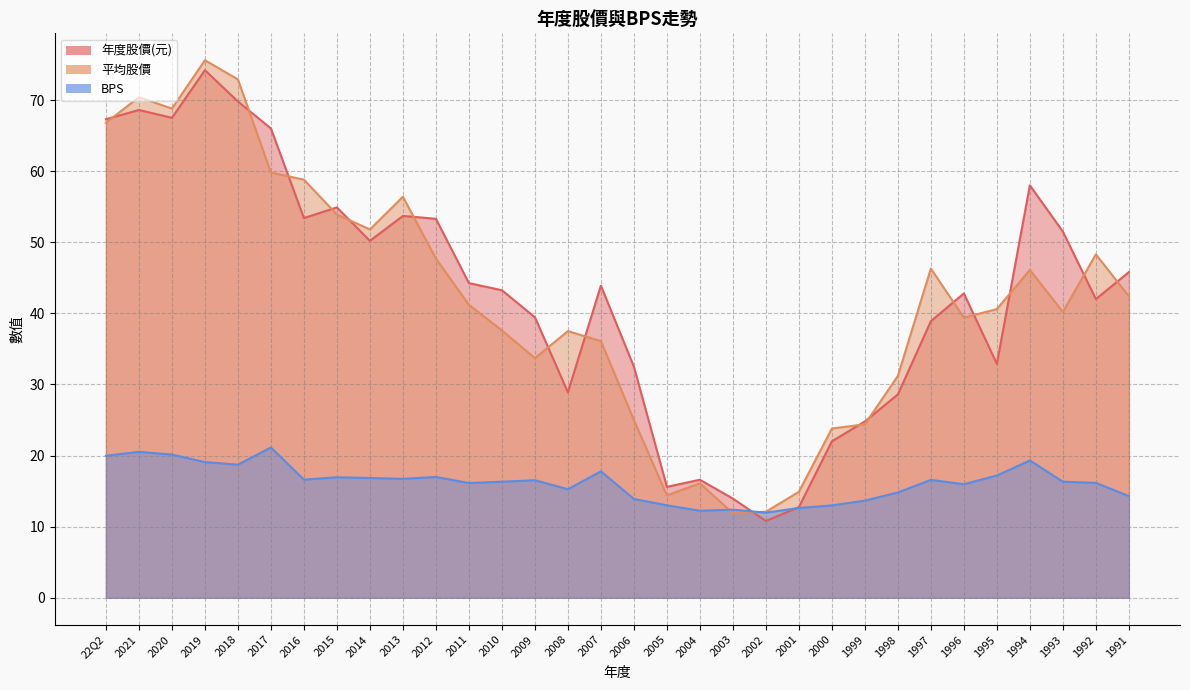

Reading left to right, list all the values displayed in this chart.

年度股價(元): 22Q2=67.3	2021=68.6	2020=67.5	2019=74.2	2018=69.8	2017=66.0	2016=53.4	2015=54.9	2014=50.2	2013=53.7	2012=53.3	2011=44.2	2010=43.2	2009=39.5	2008=28.9	2007=43.9	2006=32.5	2005=15.6	2004=16.6	2003=13.9	2002=10.8	2001=12.8	2000=22.0	1999=24.8	1998=28.6	1997=38.9	1996=42.8	1995=32.9	1994=58.0	1993=51.5	1992=42.0	1991=45.8
平均股價: 22Q2=66.8	2021=70.4	2020=68.8	2019=75.6	2018=72.9	2017=59.8	2016=58.8	2015=53.9	2014=51.8	2013=56.4	2012=47.7	2011=41.2	2010=37.6	2009=33.7	2008=37.5	2007=36.1	2006=25.0	2005=14.4	2004=16.1	2003=11.9	2002=12.1	2001=14.9	2000=23.8	1999=24.4	1998=31.2	1997=46.3	1996=39.4	1995=40.6	1994=46.1	1993=40.2	1992=48.3	1991=42.4
BPS: 22Q2=20.0	2021=20.5	2020=20.1	2019=19.1	2018=18.7	2017=21.1	2016=16.6	2015=16.9	2014=16.8	2013=16.7	2012=17.0	2011=16.1	2010=16.3	2009=16.5	2008=15.3	2007=17.8	2006=13.9	2005=13.0	2004=12.2	2003=12.4	2002=12.0	2001=12.6	2000=13.0	1999=13.7	1998=14.8	1997=16.6	1996=16.0	1995=17.2	1994=19.3	1993=16.3	1992=16.2	1991=14.3